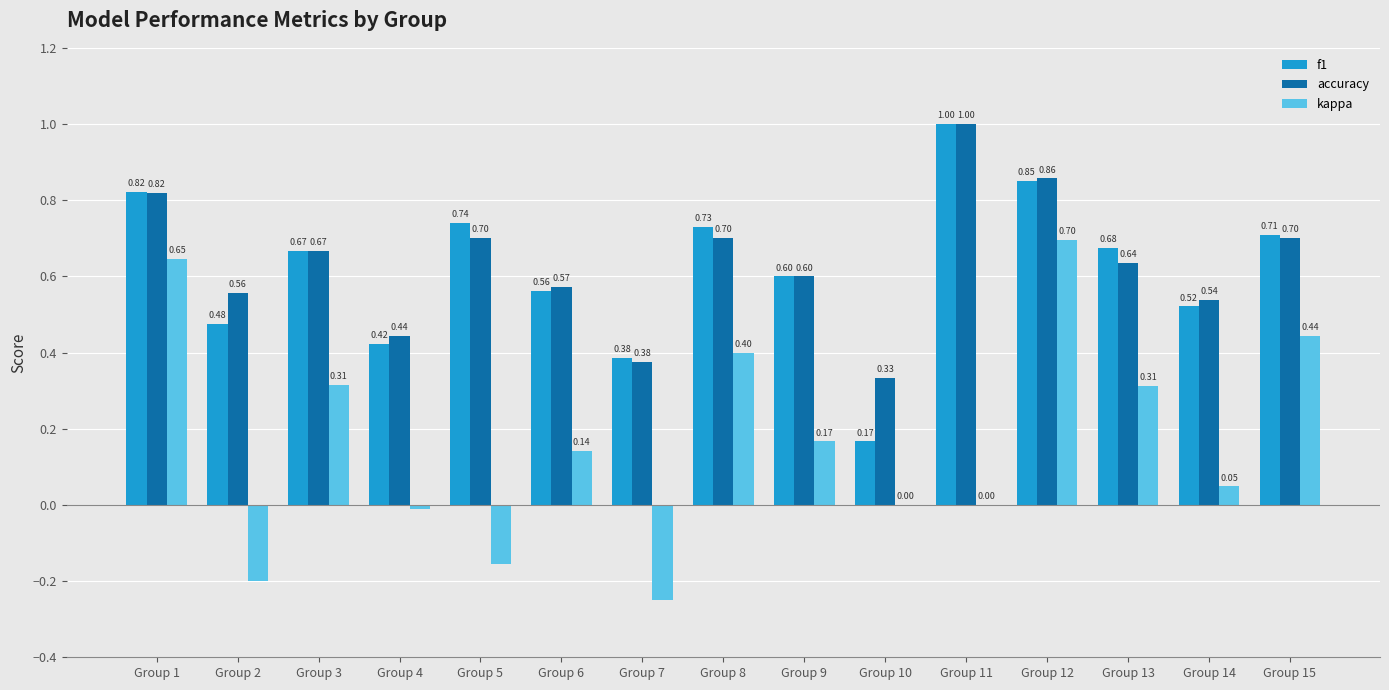

What is the total value across all series at Group 8?

1.8